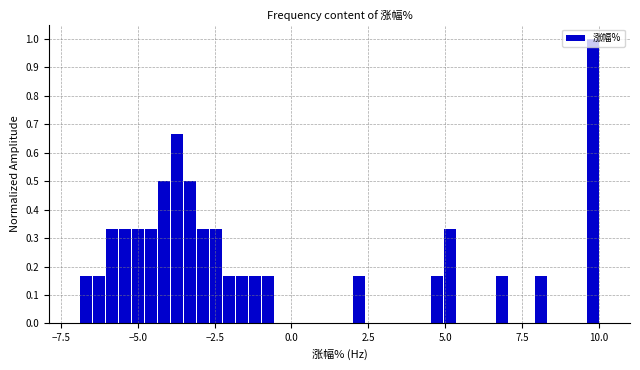

Read against the x-axis, roughly where is the centre of the tallest bar?

10.0